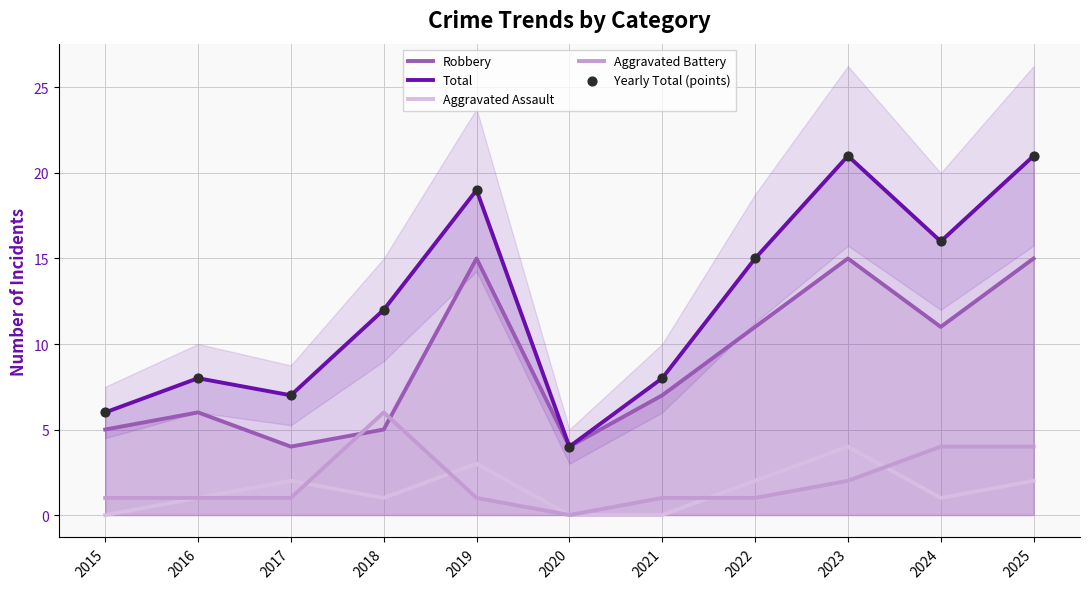

Which series has the largest Y range (max minus min)?

Total